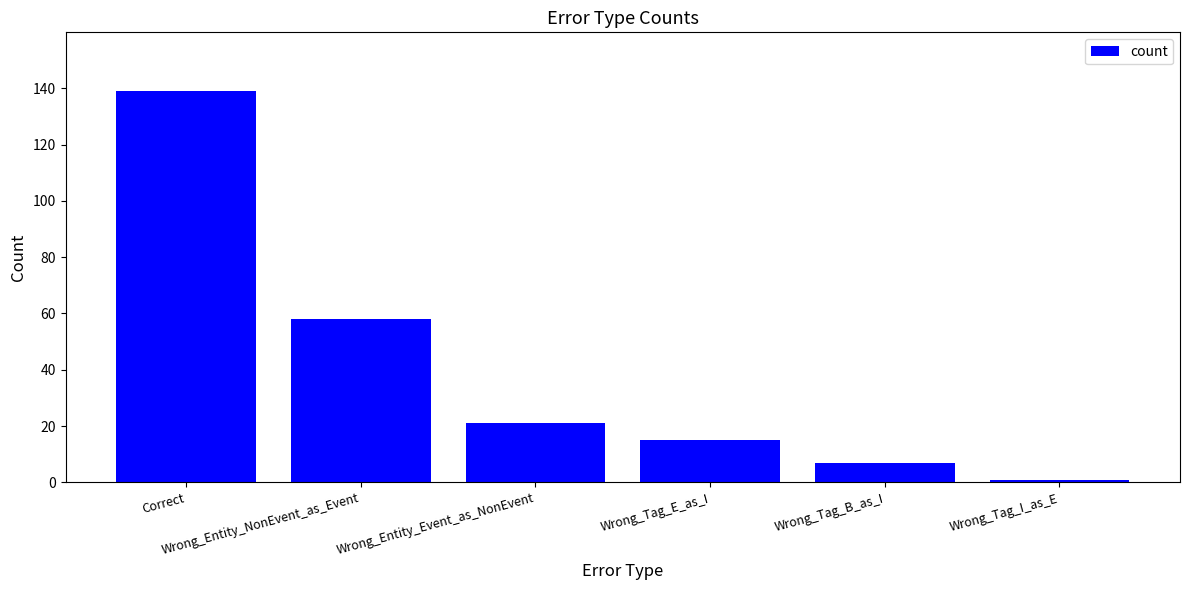

What is the difference between the maximum and minimum values?

138